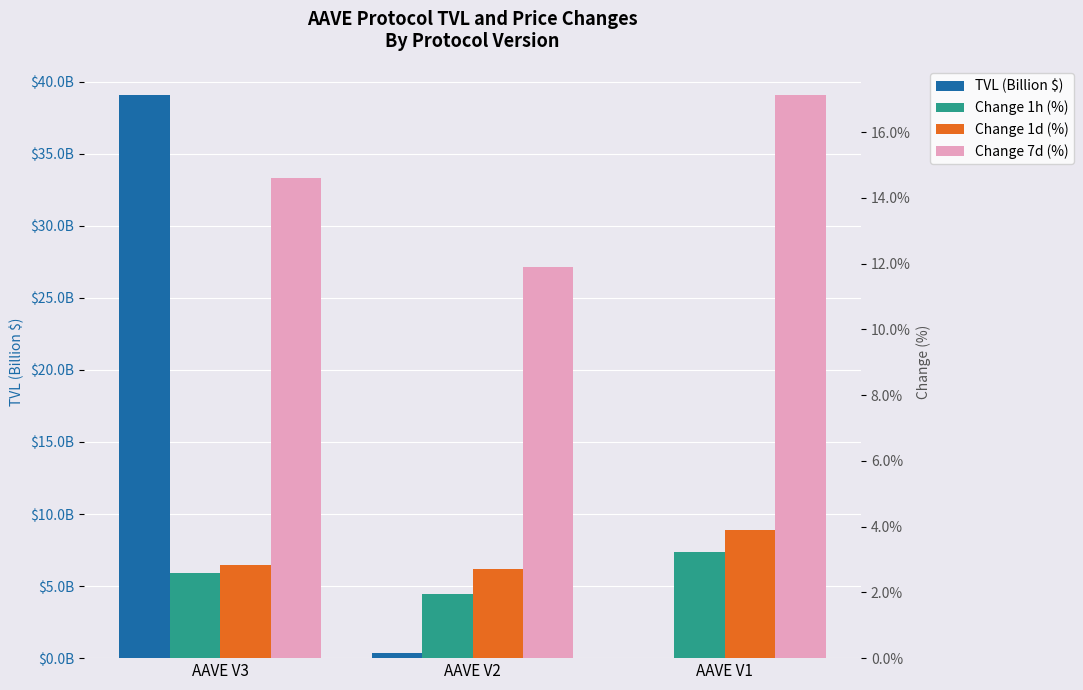

What is the value of the Change 7d (%) bar at the 3rd from the left?

17.1